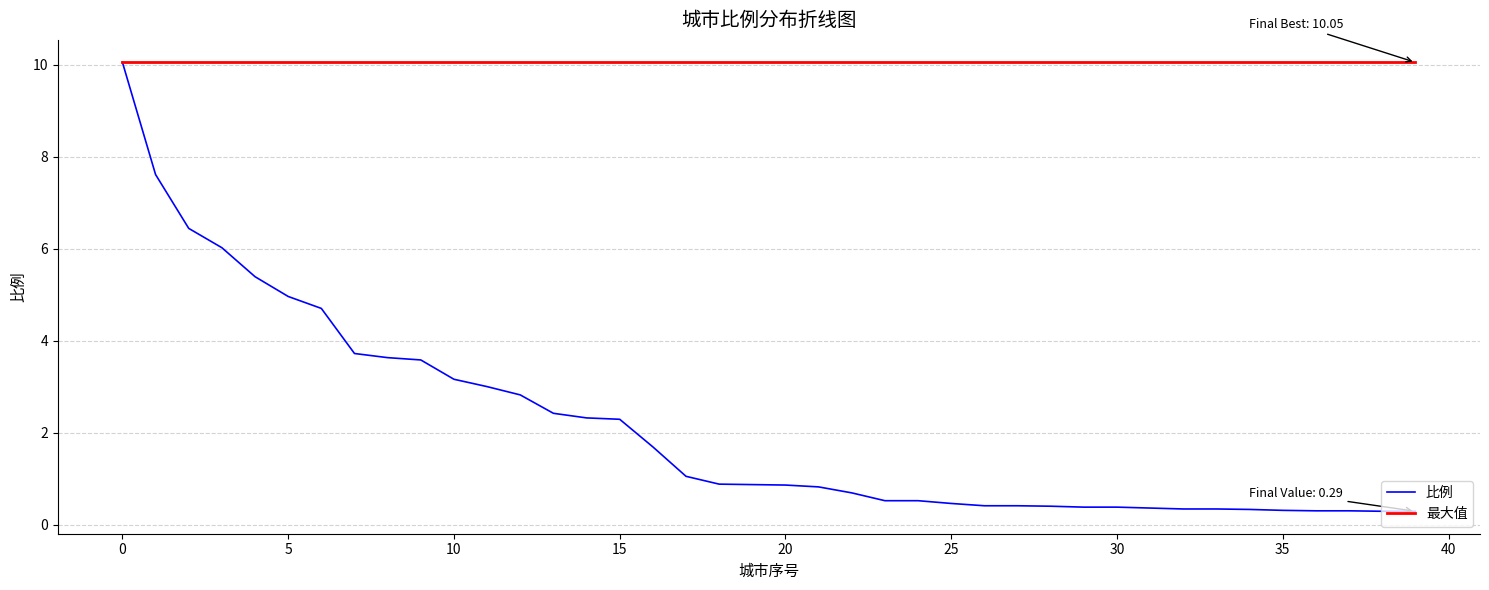

Does the chart have visible grid lines?

Yes